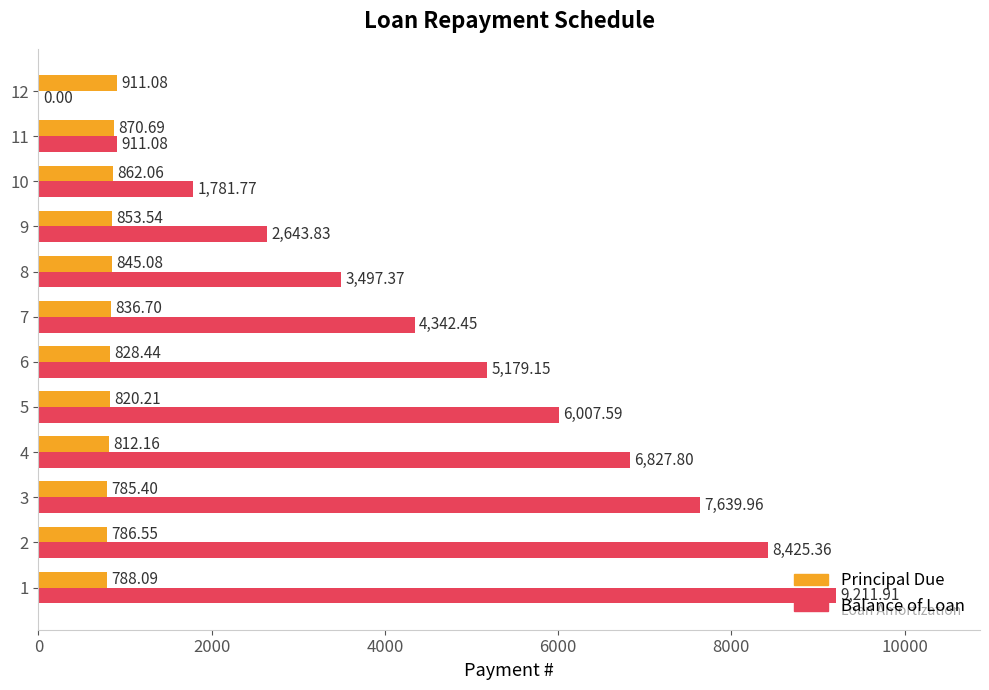

Which series changed the most between 1 and 12?

Balance of Loan